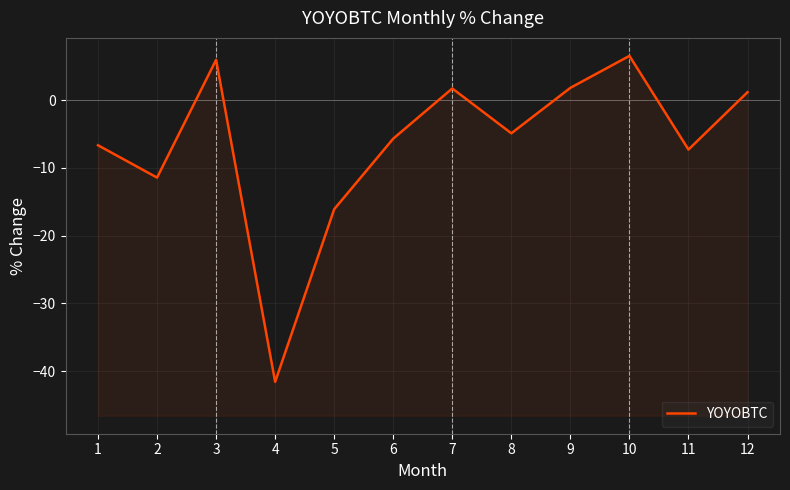

Rank the categories by value from highest to lowest.

10, 3, 9, 7, 12, 8, 6, 1, 11, 2, 5, 4